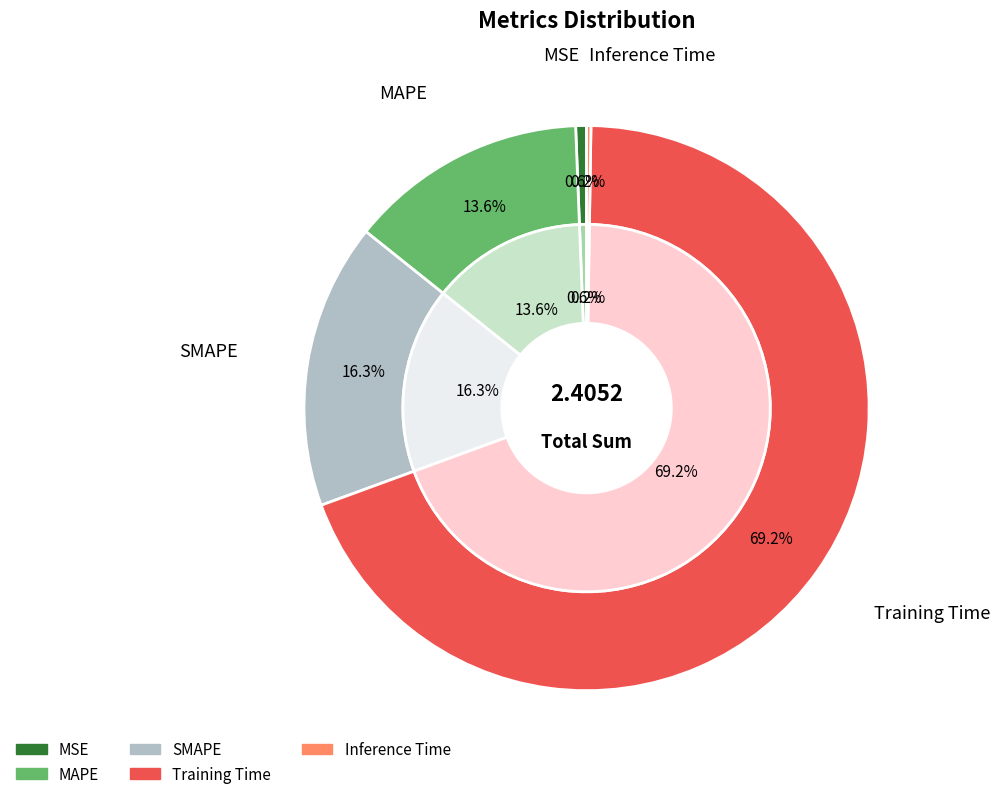

To the nearest percent, what portion does Training Time represent?

69%